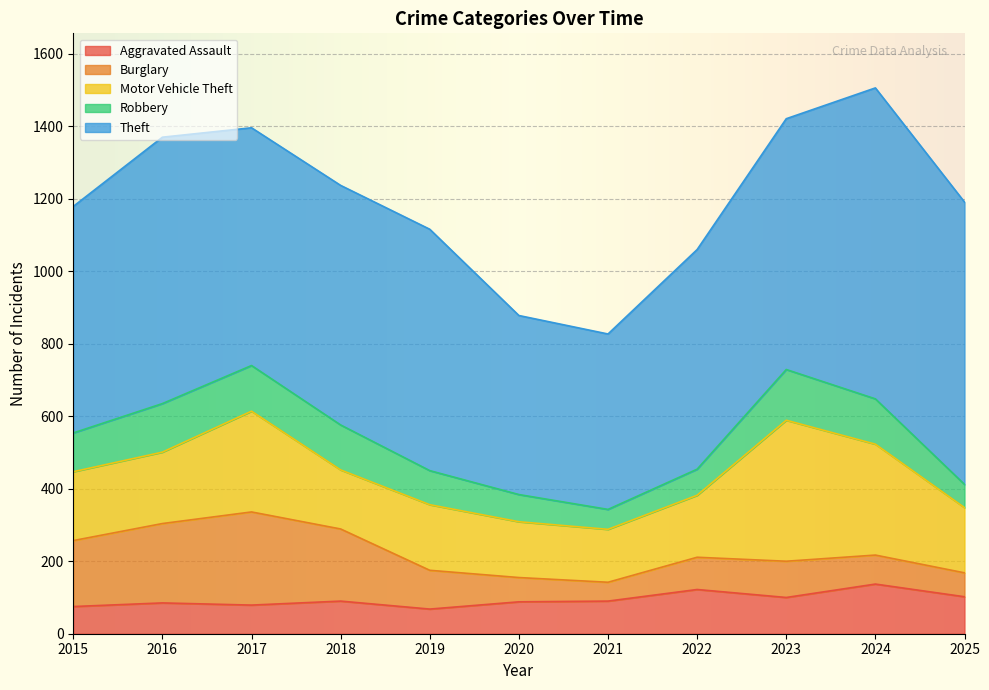

Is it true that Robbery equals 55 at 2021?

True